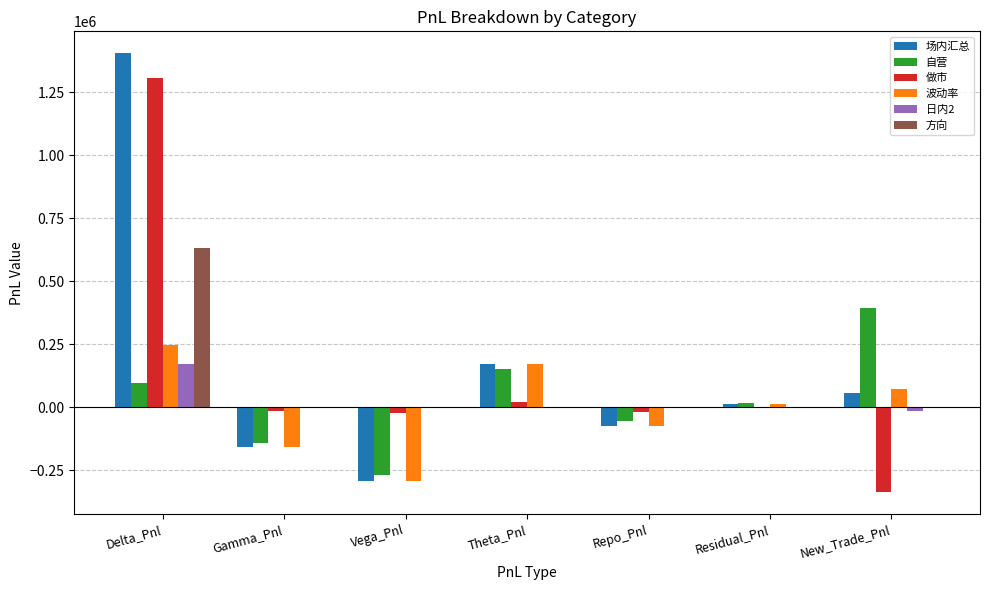

At which label does 做市 first exceed -15867?

Delta_Pnl